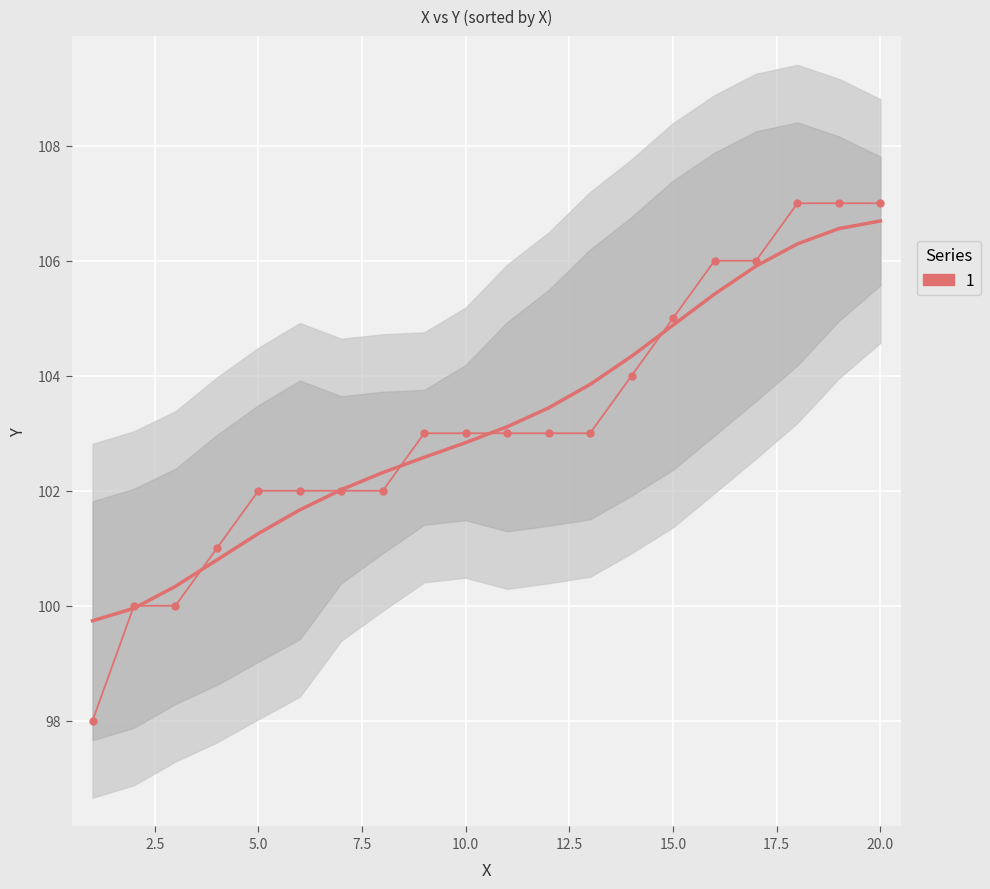

Read the value at 288.

103